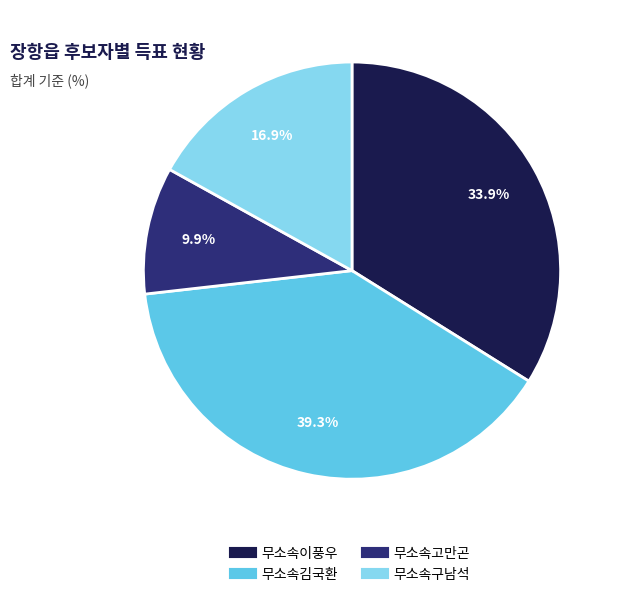

To the nearest percent, what is the combined percentage of 무소속이풍우 and 무소속구남석?

51%